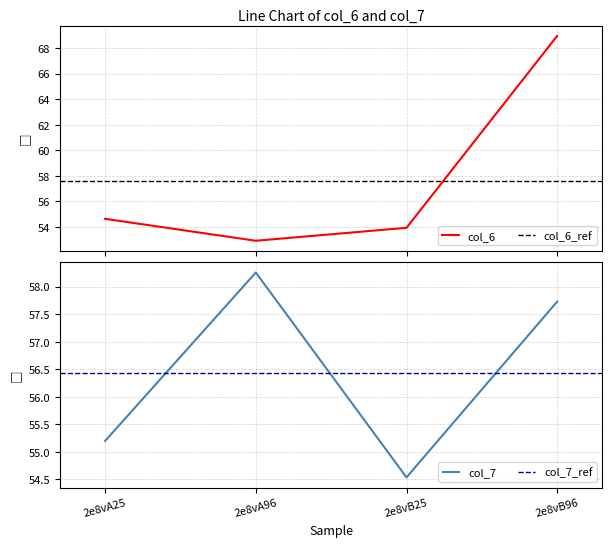

What is the lowest value of the col_6 series?

52.9